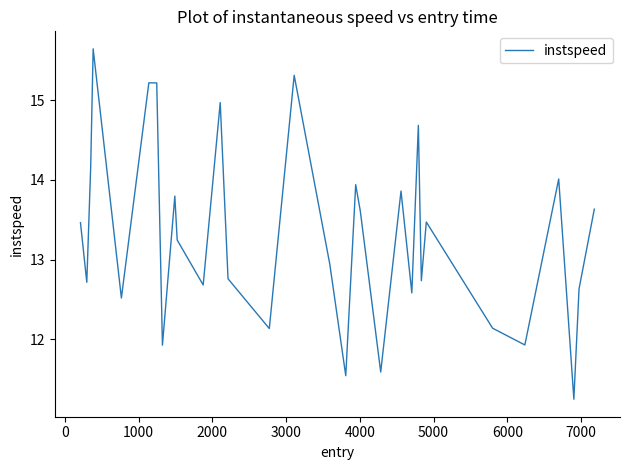

What is the minimum value shown in the chart?

11.3